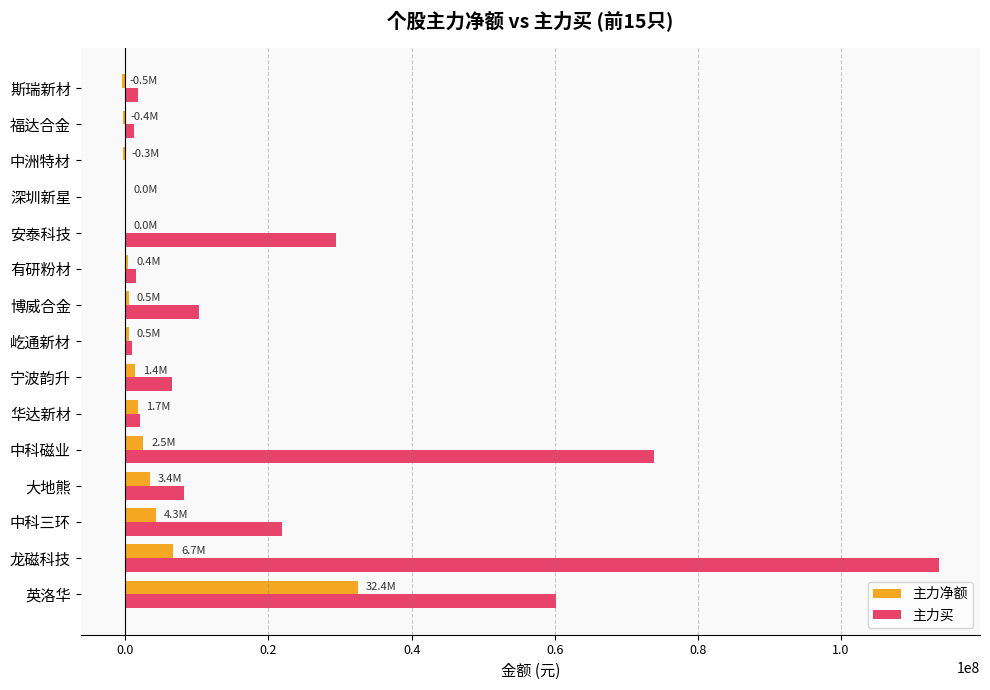

Is it true that 主力买 equals 18402840 at 博威合金?

False